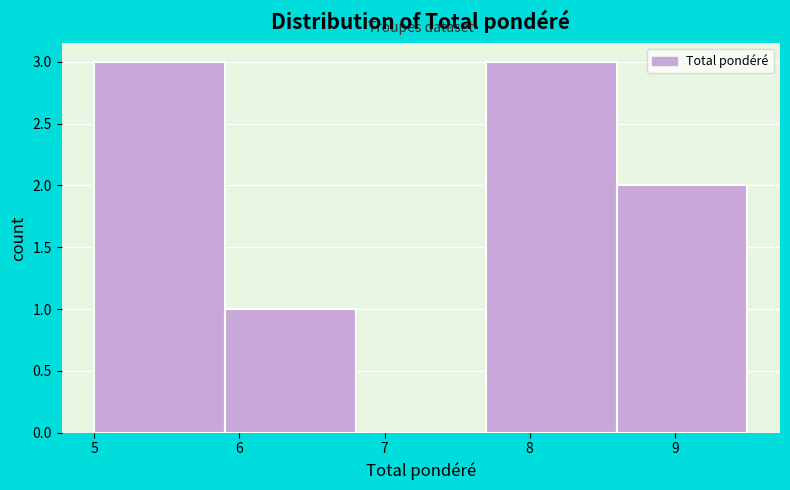

Reading left to right, list every bar in this chart as the range it spans on the x-axis followed by its height. The values are not printed on the chart, so give them approximately, as read against the axis.

5.0 to 5.9: 3
5.9 to 6.8: 1
6.8 to 7.7: 0
7.7 to 8.6: 3
8.6 to 9.5: 2